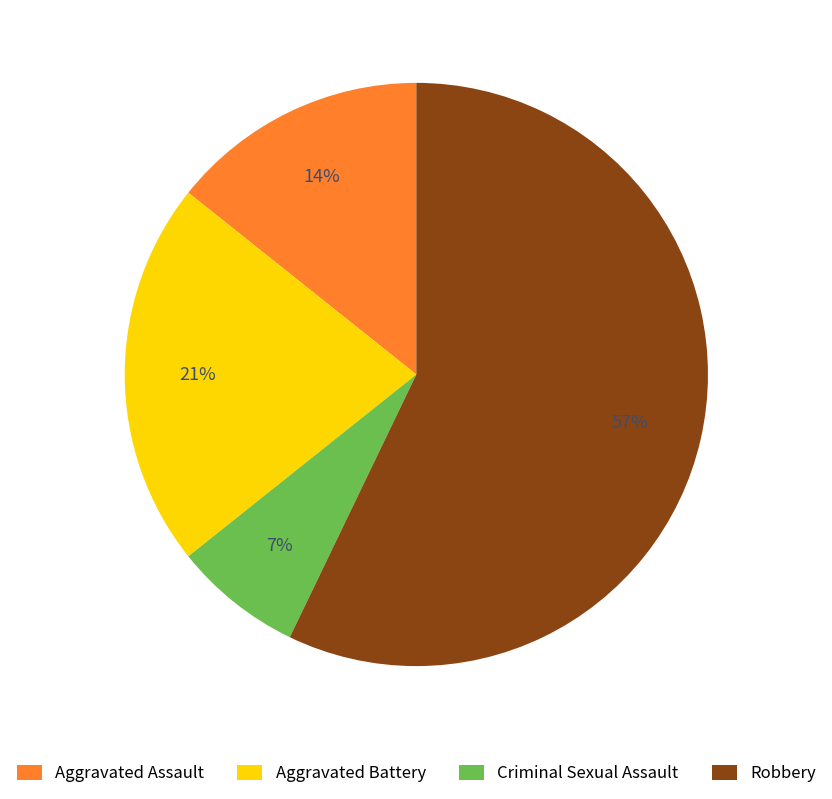

Is the sum of Aggravated Assault and Robbery greater than half?

Yes